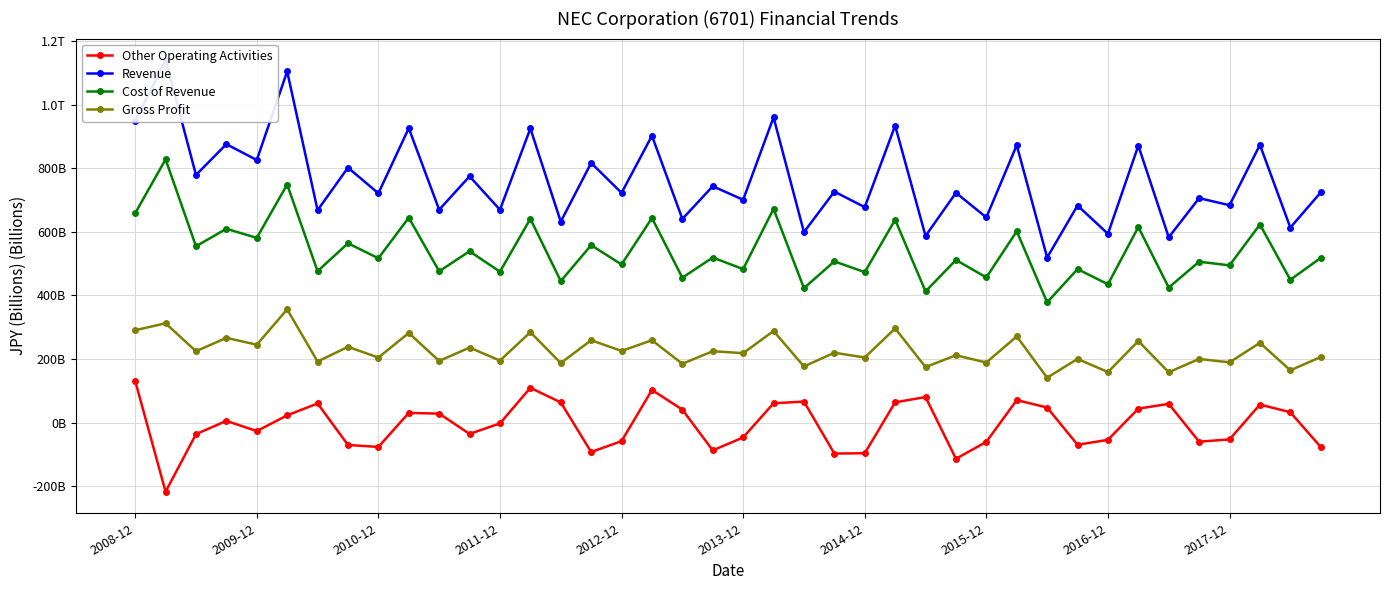

How many values in the Cost of Revenue series are below 516?

20